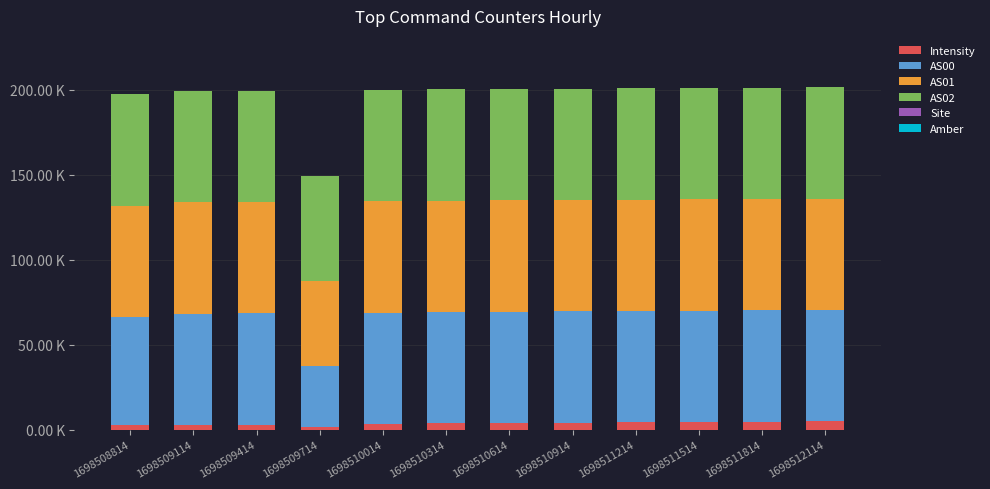

Rank the categories by Site value from lowest to highest.

1698508814, 1698509114, 1698509414, 1698509714, 1698510014, 1698510314, 1698510614, 1698510914, 1698511214, 1698511514, 1698511814, 1698512114